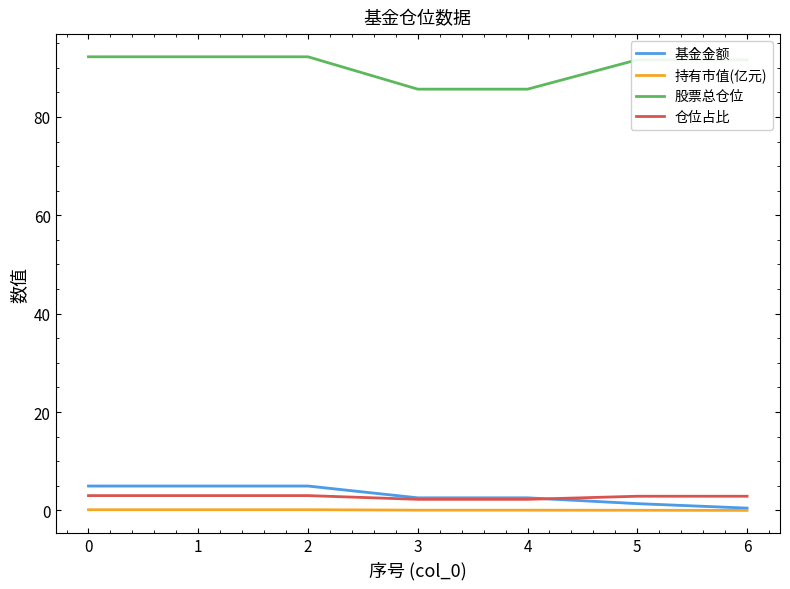

What are all the series names shown in the legend?

基金金额, 持有市值(亿元), 股票总仓位, 仓位占比